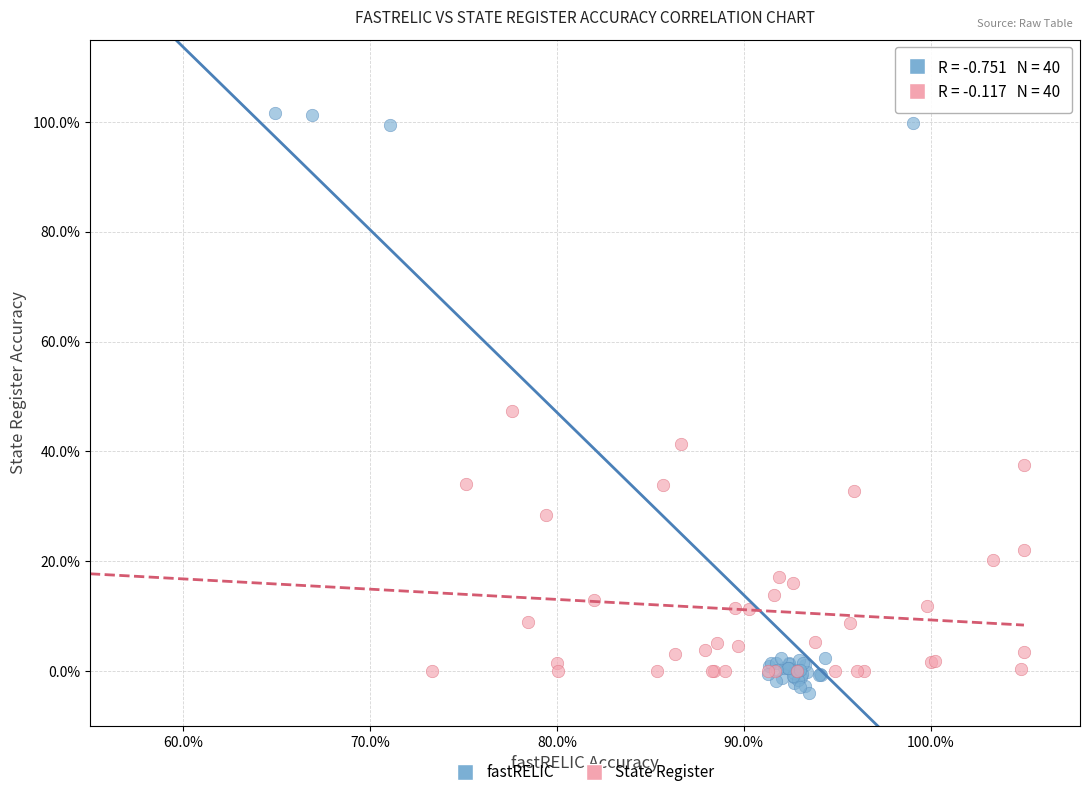

Which series has the largest Y range (max minus min)?

fastRELIC